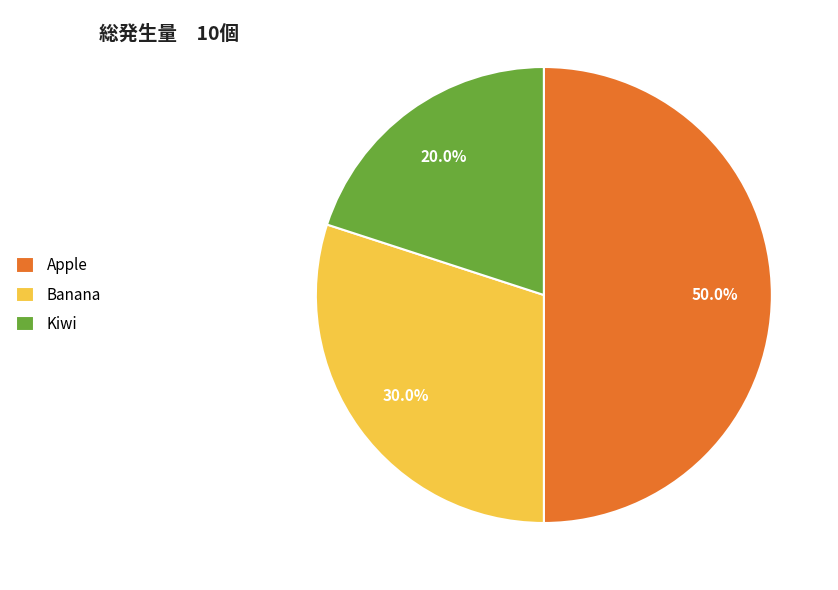

To the nearest percent, what is the difference between the Kiwi and Banana slice percentages?

10%